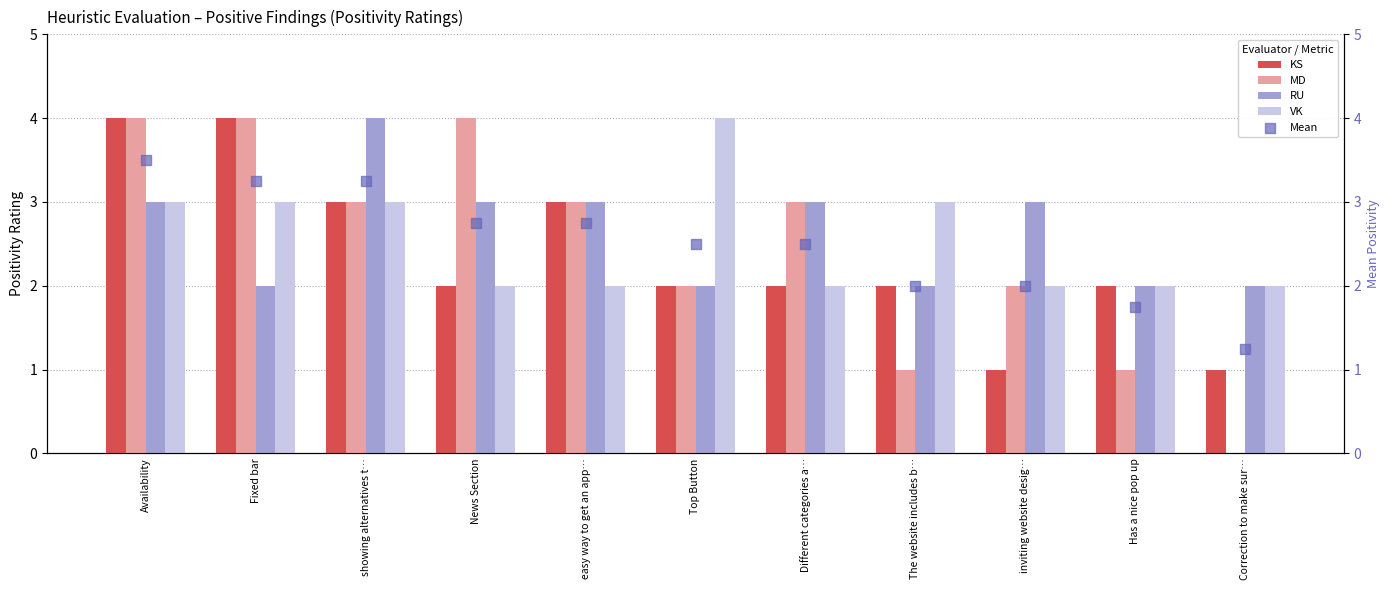

Which series contains the lowest Y value?

MD